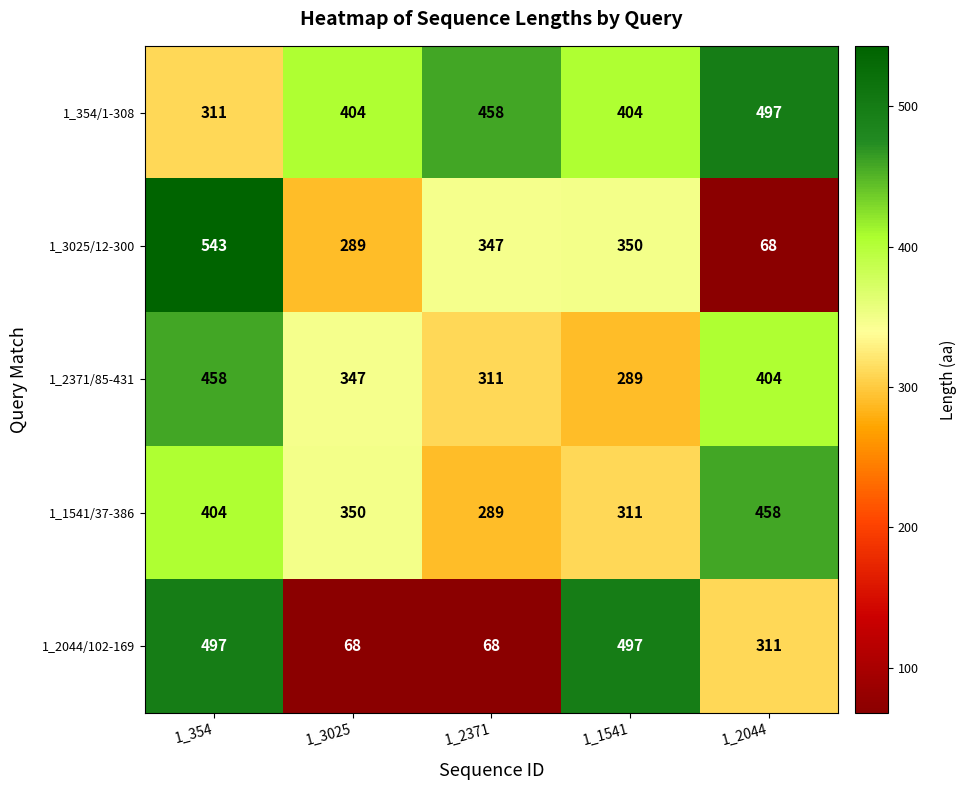

Rank the series at 1_2371 from highest to lowest value.

1_354/1-308, 1_3025/12-300, 1_2371/85-431, 1_1541/37-386, 1_2044/102-169